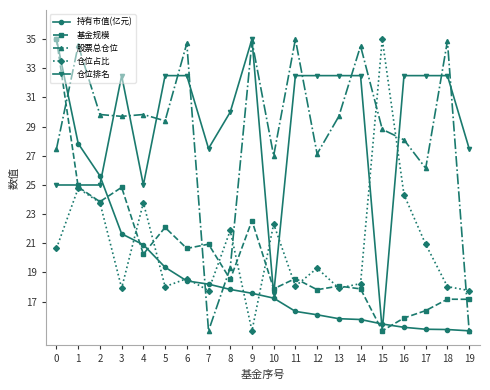

What is the spread (max minus min) of values at 5?

14.5